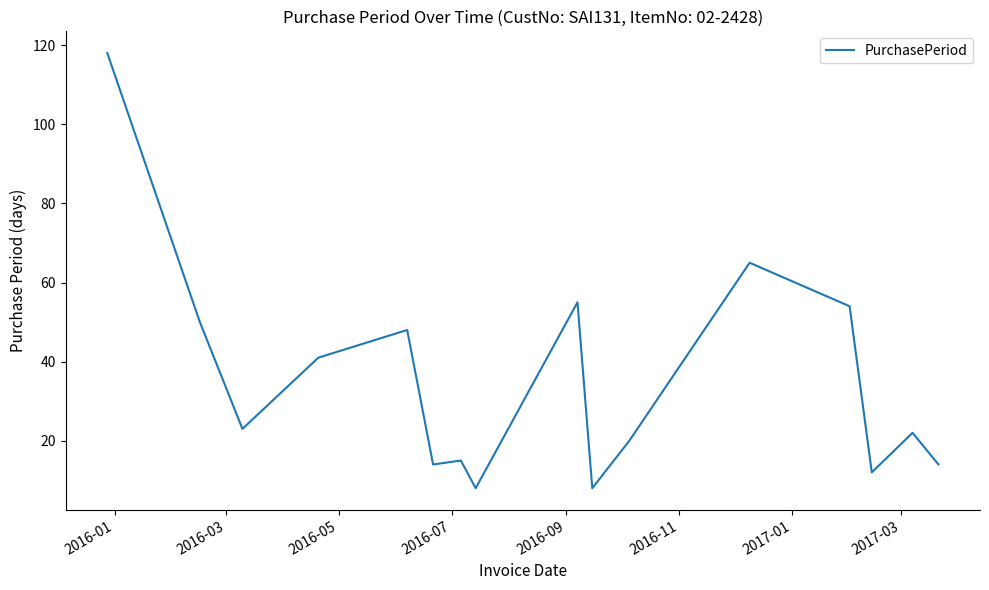

What is the smallest value displayed?

8